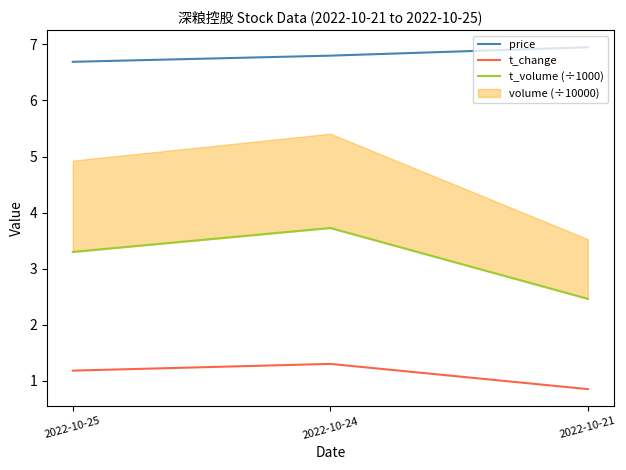

What is the value of the t_change point at the 3rd from the left?

0.8